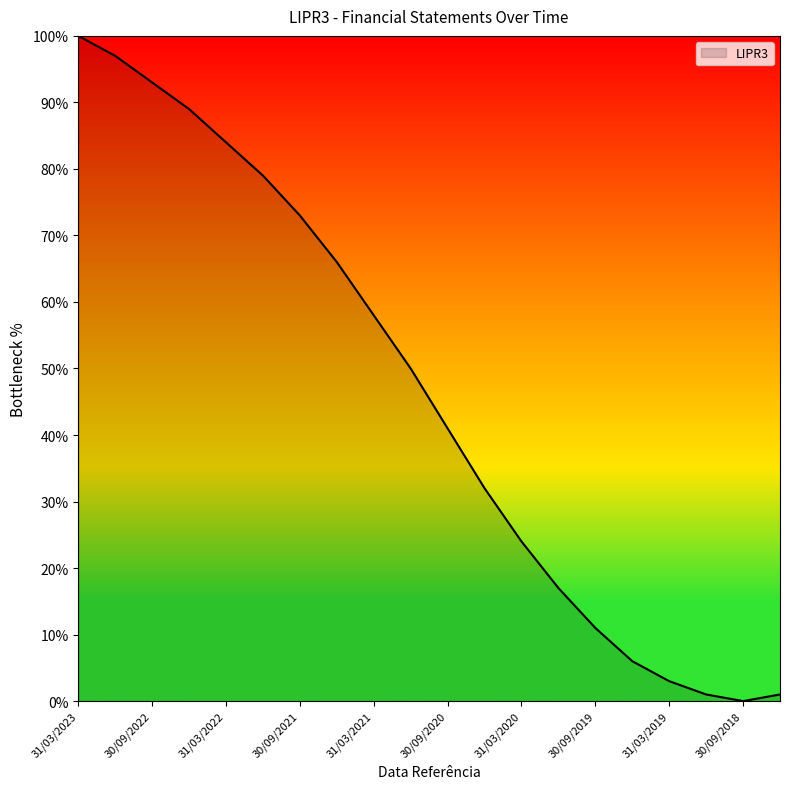

True or false: the data has more than 1 interior local peaks.

False